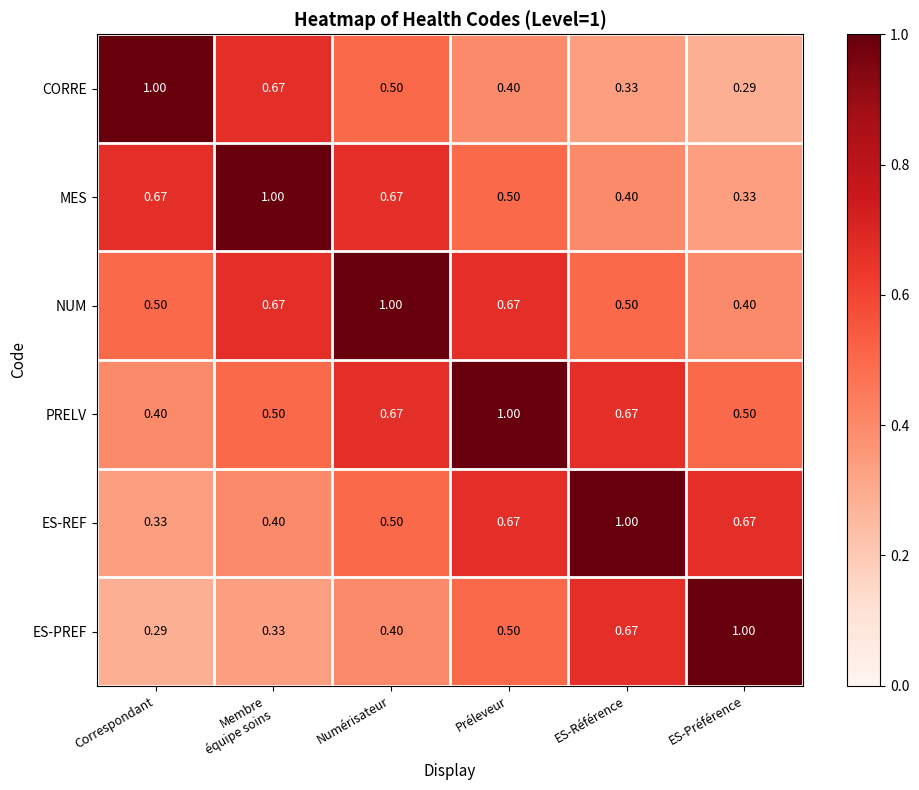

Which category has the highest value in the PRELV series?

Préleveur